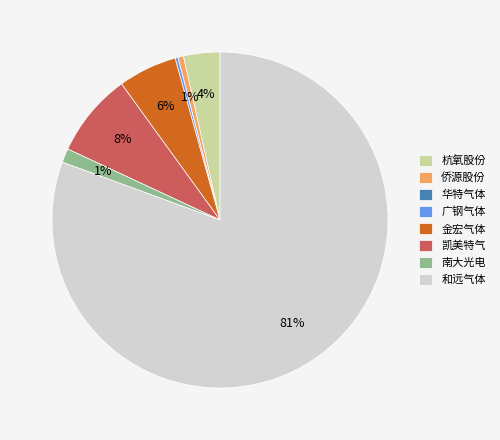

Which category has the biggest portion of the pie?

和远气体